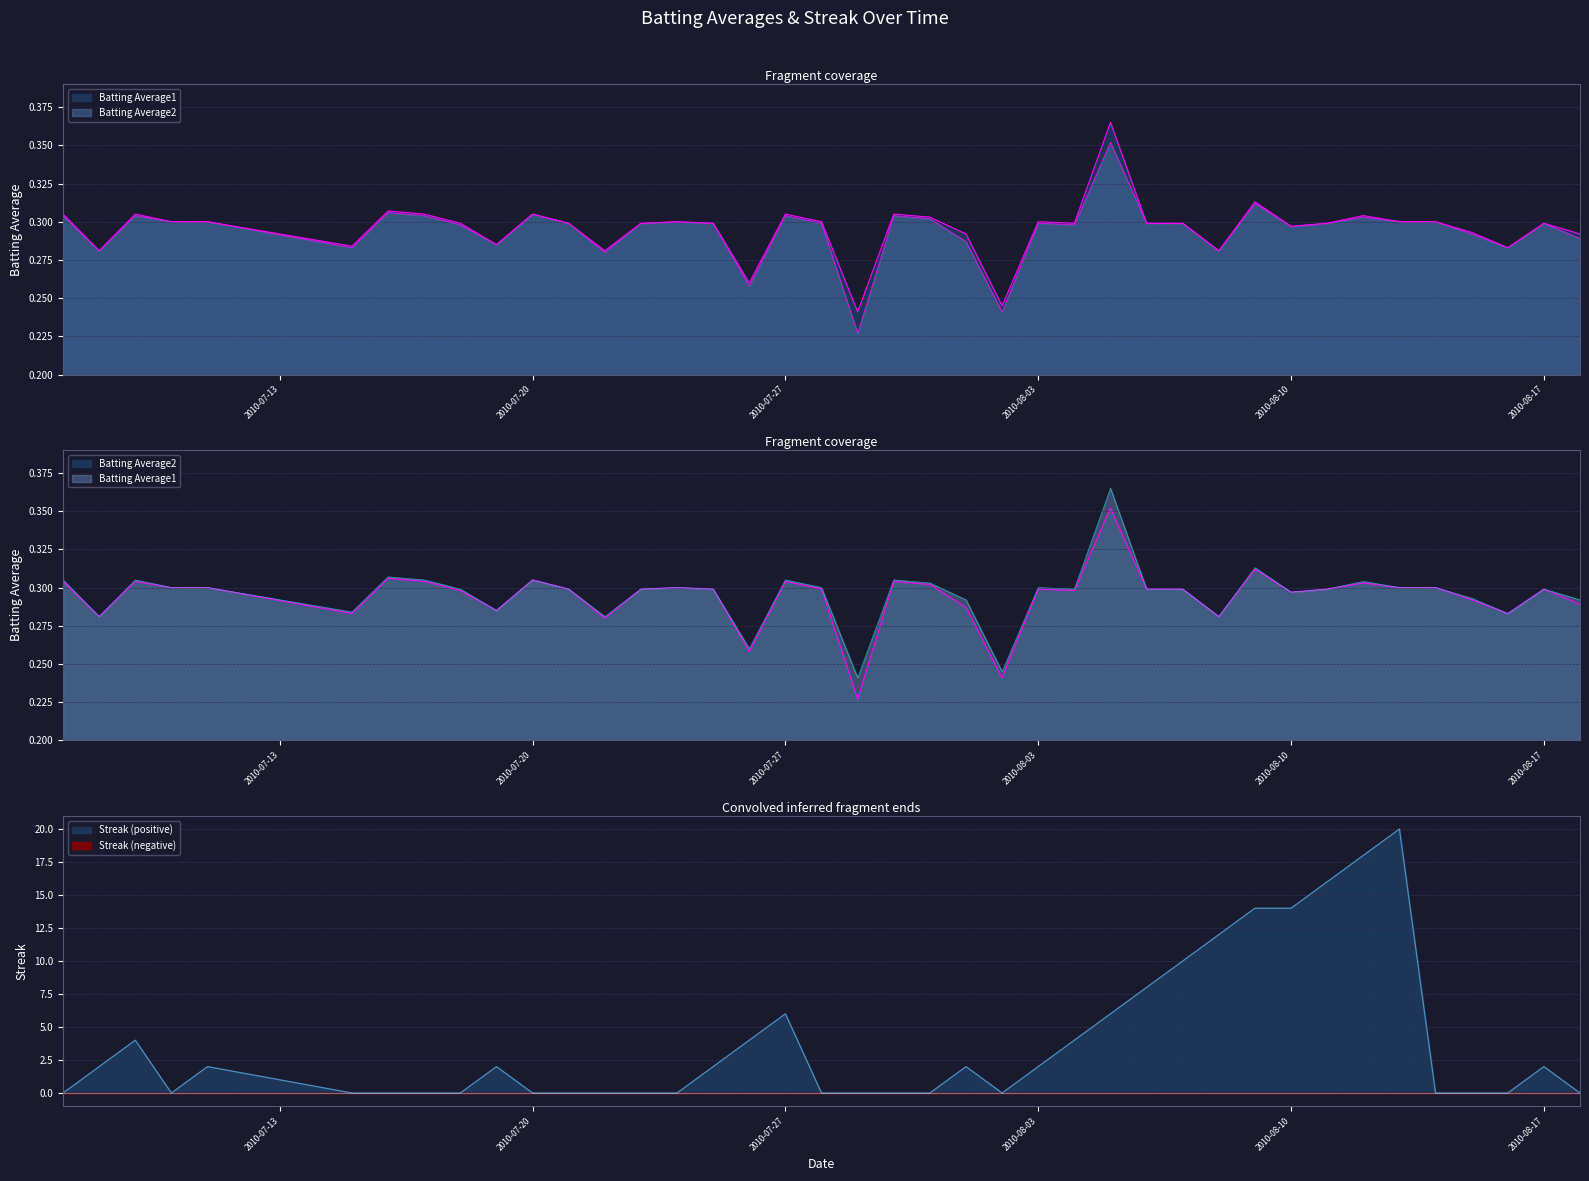

How many times do Streak and Batting Average1 cross each other?

14